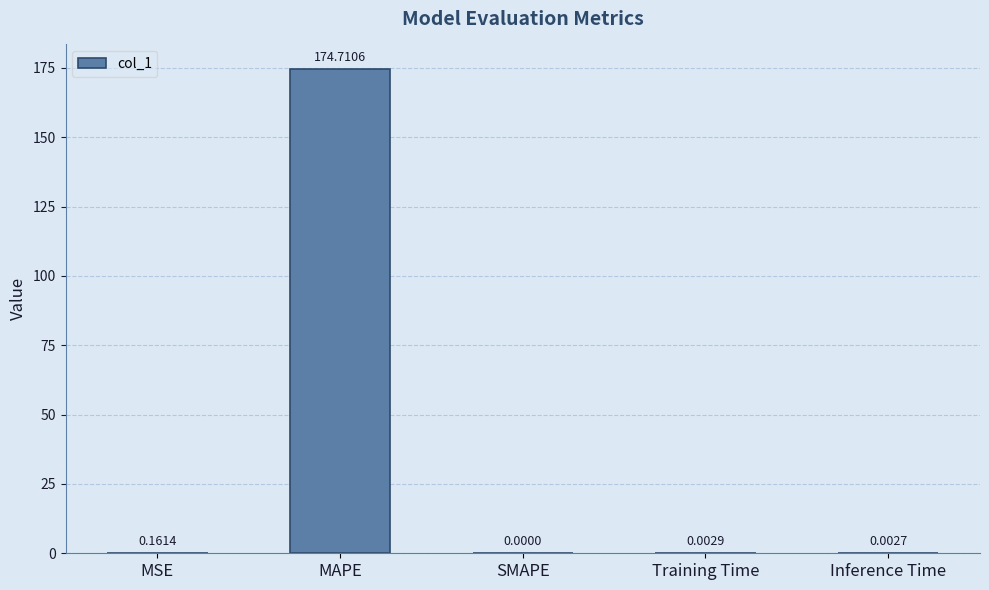

Which has a higher value, Inference Time or MSE?

MSE